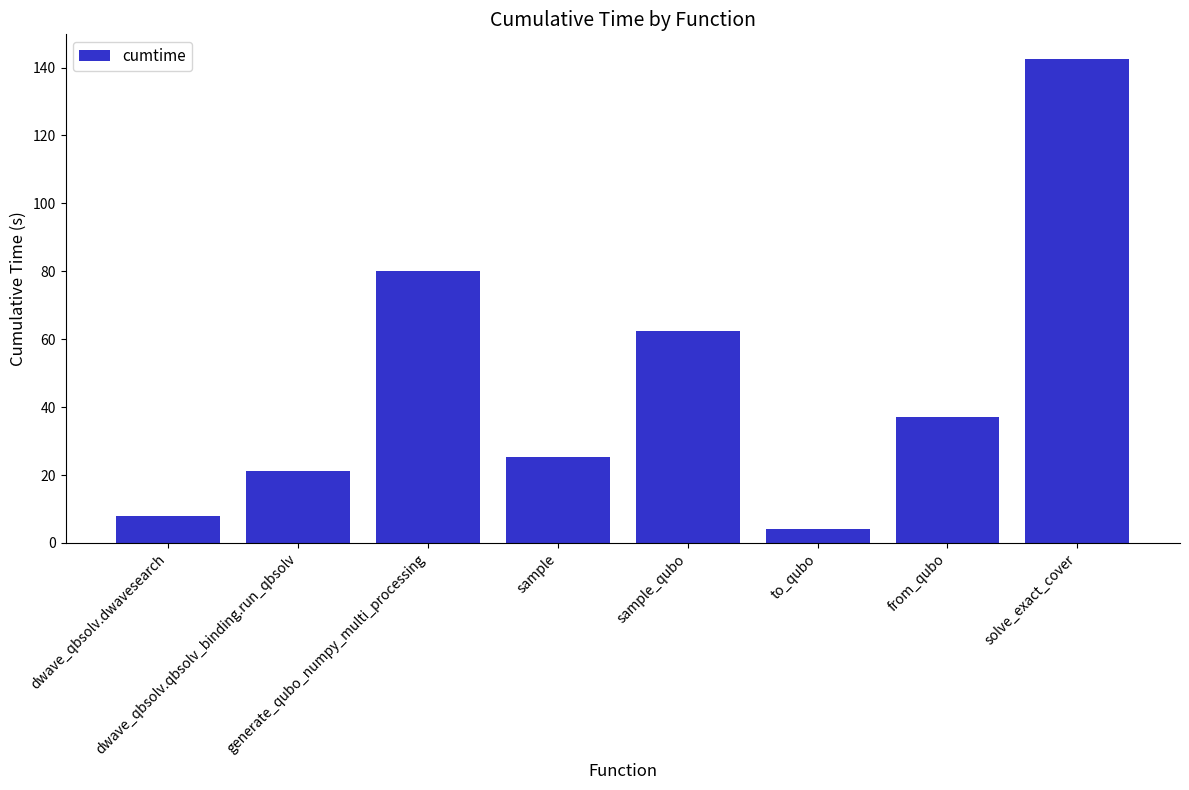

The value at solve_exact_cover is 226.4. True or false?

False